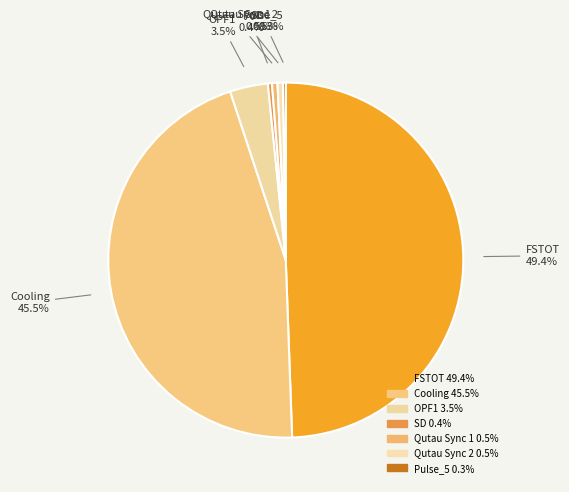

What percentage is NOT represented by SD 0.4%?

99.6%